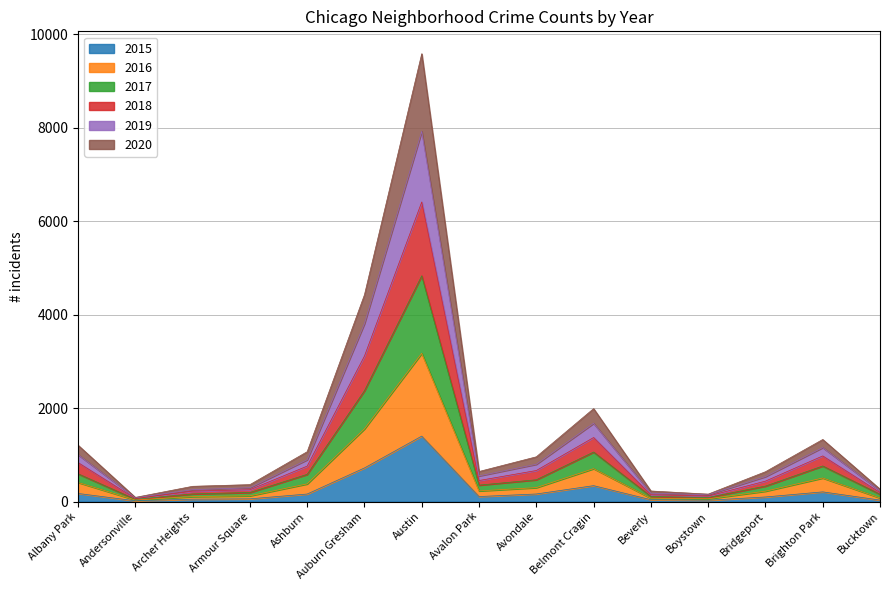

What is the maximum value for 2015?

1401